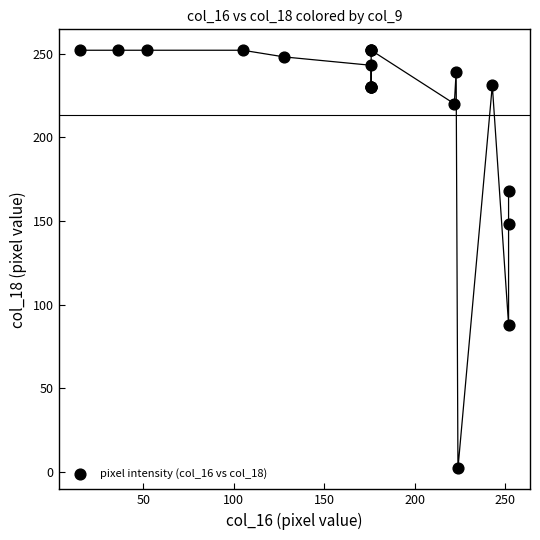

What Y value in the scatter plot is closest to 127?

148